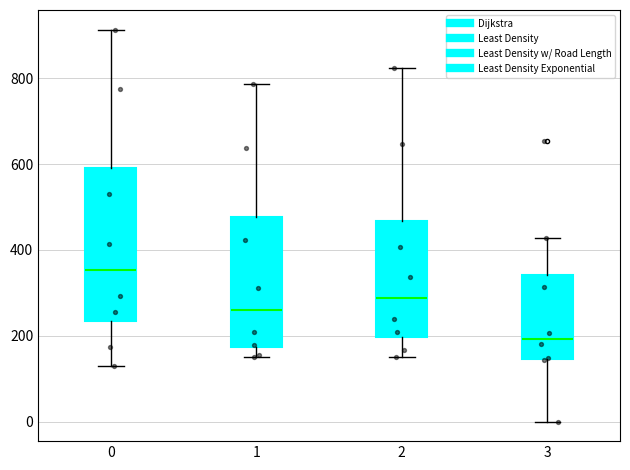

Where is the upper edge of the box at x = 0 on the y-axis? The values are not printed on the chart, so give them approximately, as read against the axis.

600